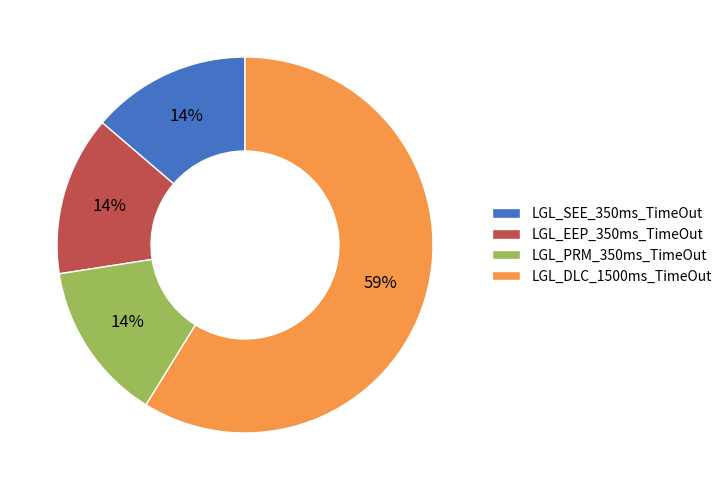

To the nearest percent, what is the difference between the largest and smallest slice percentages?

45%